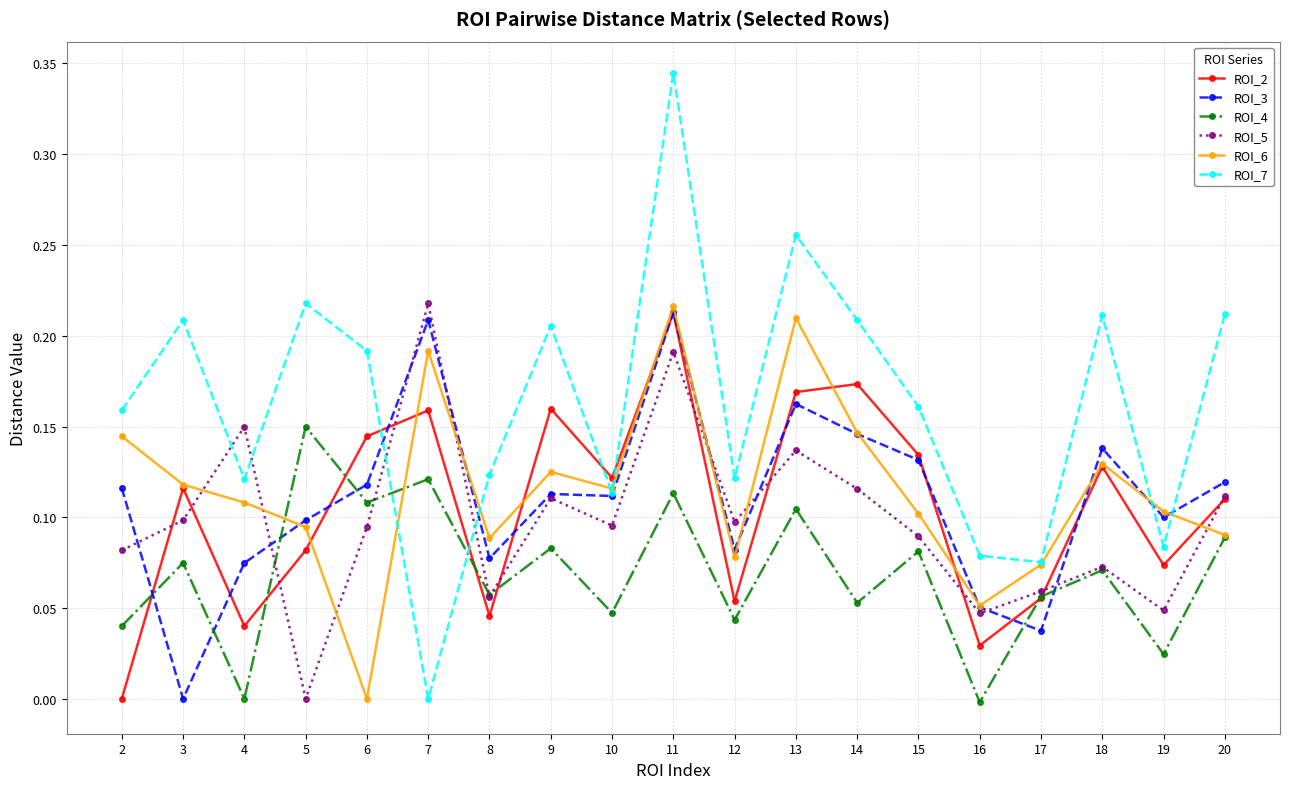

Which series has the largest total across all categories?

ROI_7